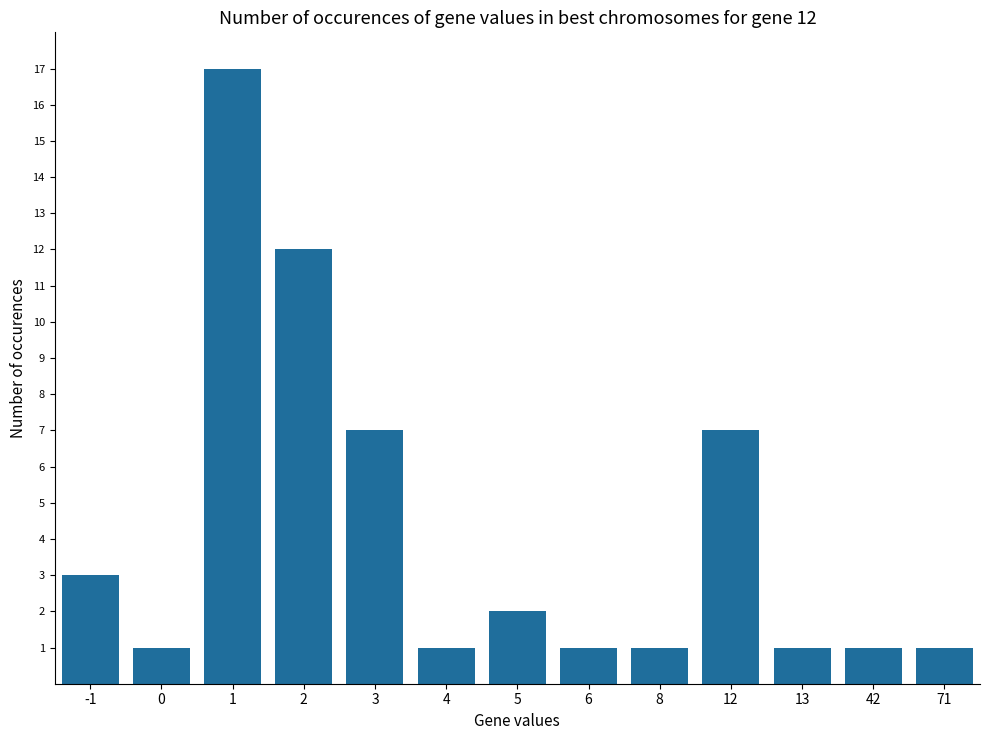

Reading left to right, list all the values displayed in this chart.

3	1	17	12	7	1	2	1	1	7	1	1	1